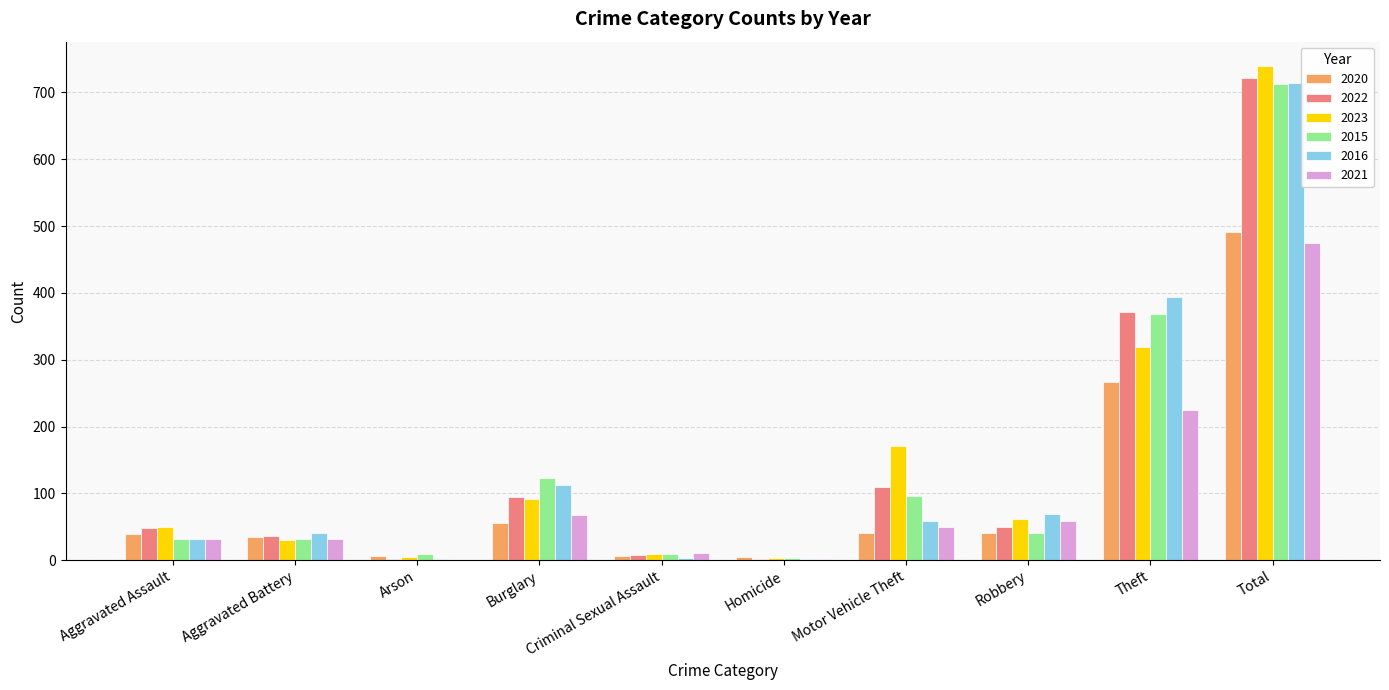

What is the total value across all series at Robbery?

320